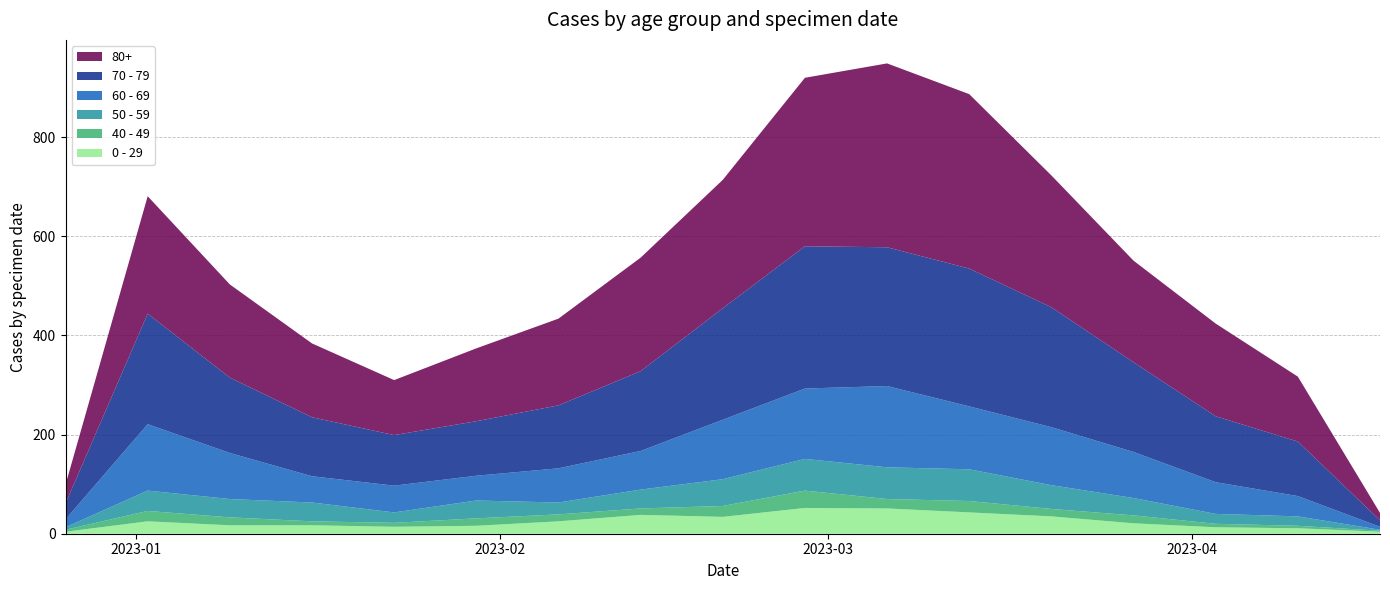

Reading left to right, list all the values displayed in this chart.

0 - 29: 4	25	17	17	14	16	25	38	34	52	51	43	35	21	13	11	4
40 - 49: 4	21	16	8	8	15	14	13	22	35	19	23	15	16	7	5	2
50 - 59: 5	41	37	38	21	36	24	38	54	64	64	64	48	35	20	19	2
60 - 69: 16	134	93	53	54	50	69	78	120	142	164	127	117	93	64	41	6
70 - 79: 32	223	152	119	102	110	127	161	225	287	280	278	242	181	133	110	13
80+: 38	237	188	149	111	147	175	229	259	340	371	352	266	205	187	131	15